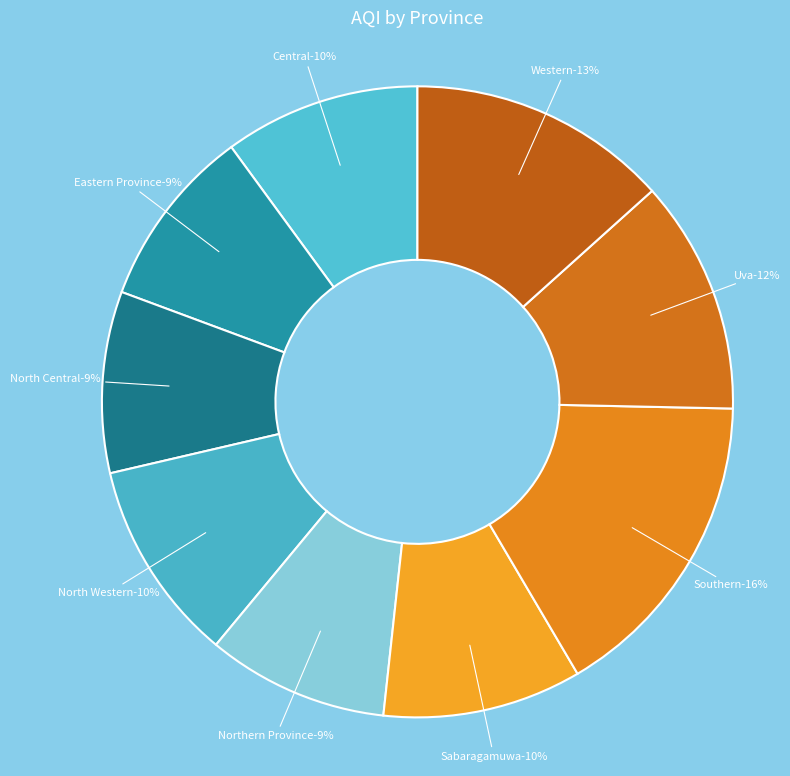

To the nearest percent, what percentage of the pie is North Central?

9%